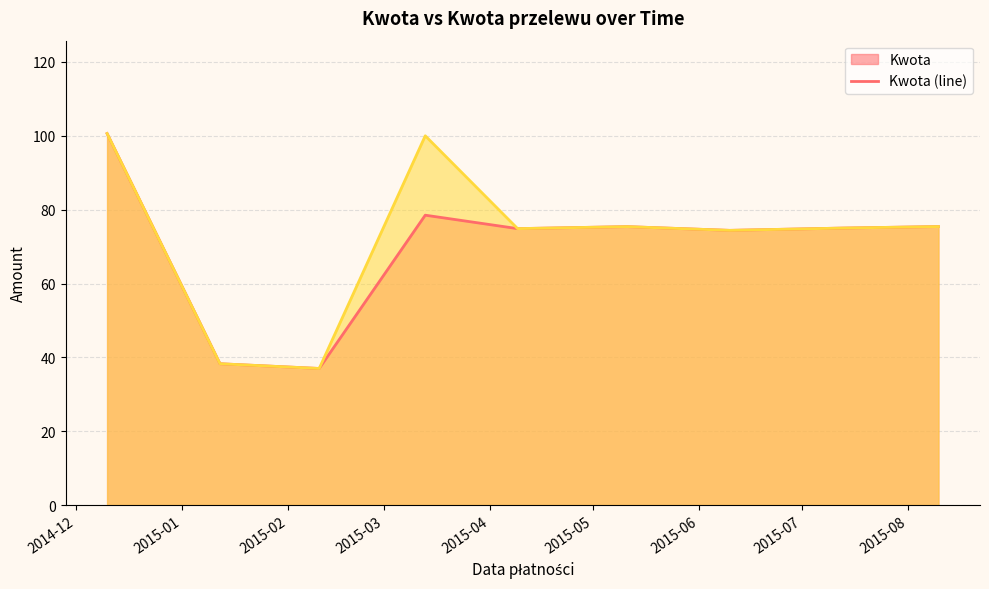

What is the greatest value displayed?

100.6